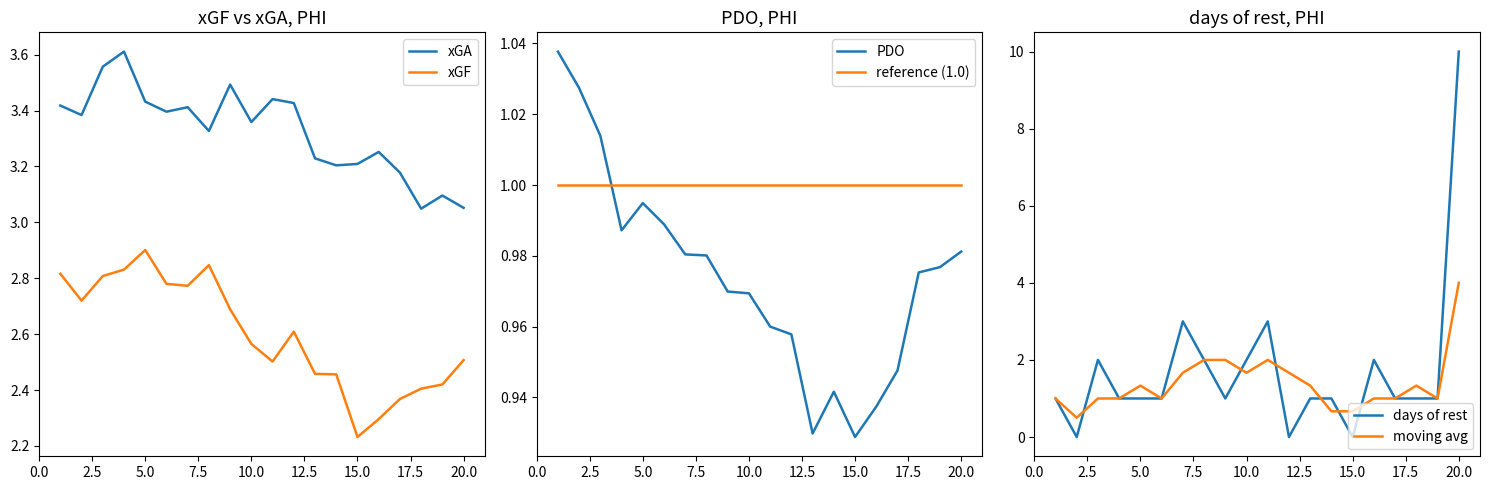

Where is xGF nearest to the value 2?

15.0